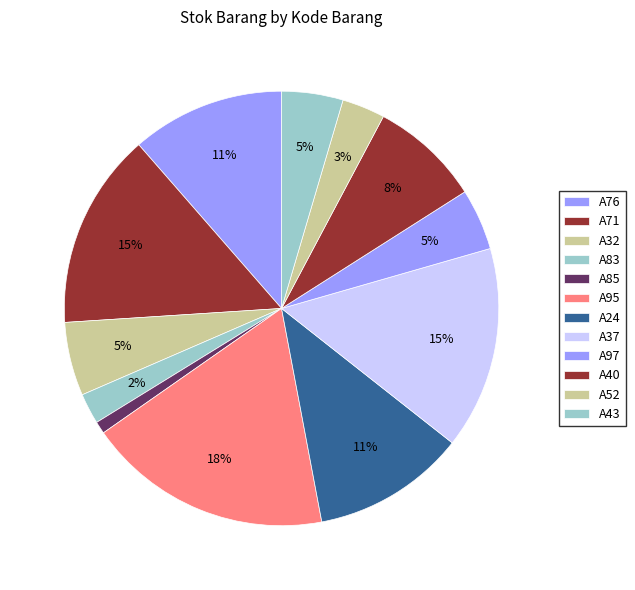

How many slices are in this pie chart?

12